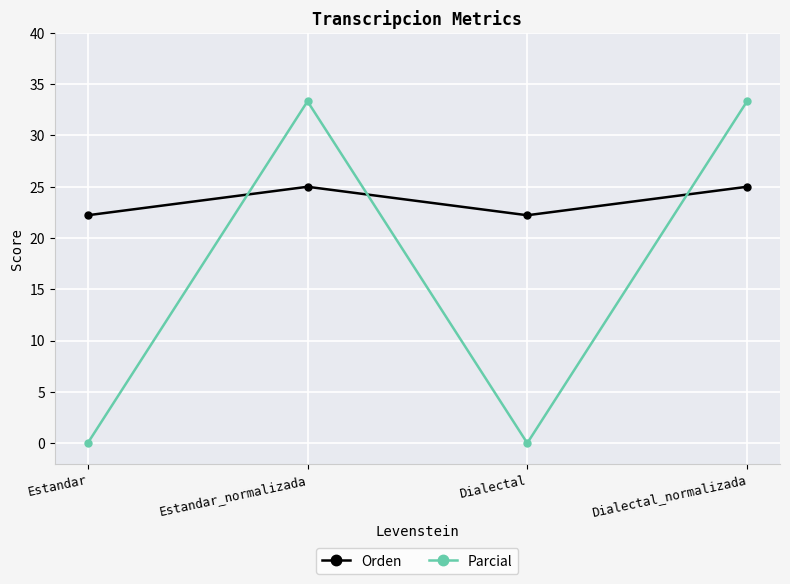

After their last crossing, which series has the higher values: Orden or Parcial?

Parcial